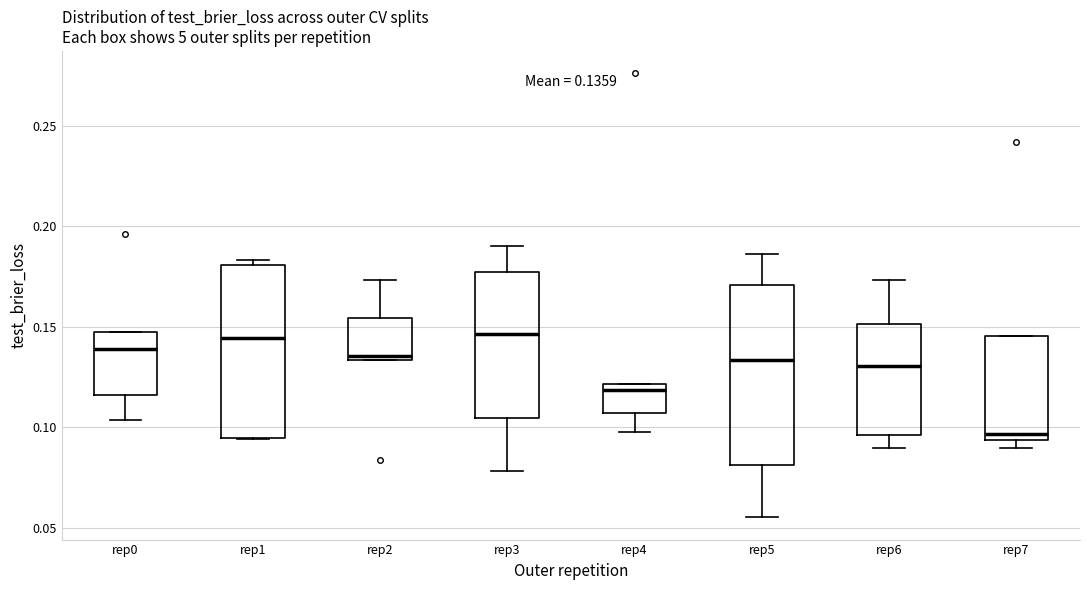

Which box has the lowest median line?

rep7